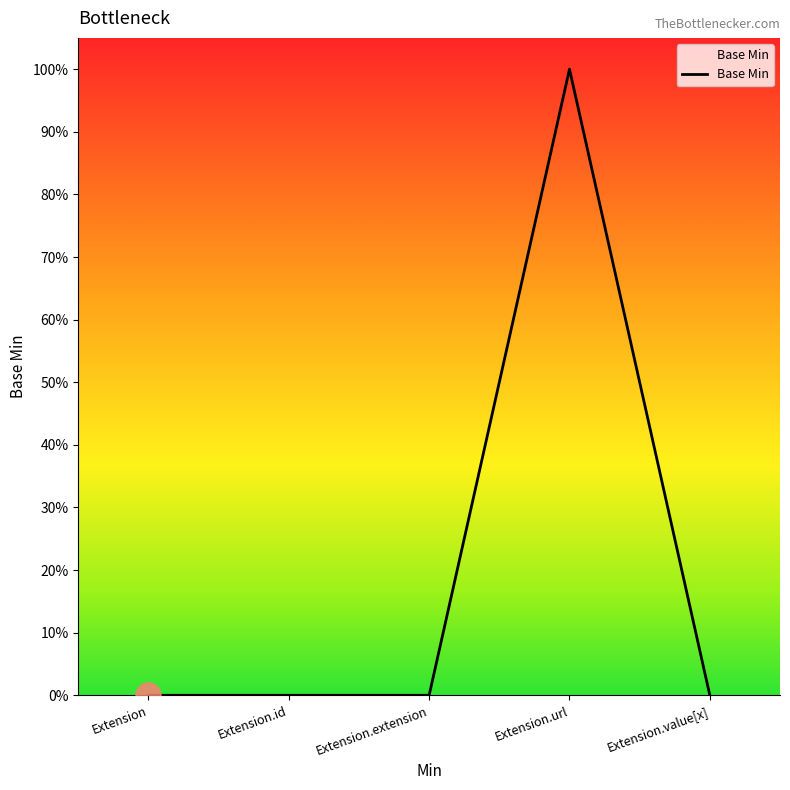

Does the chart display data point markers on the line(s)?

No